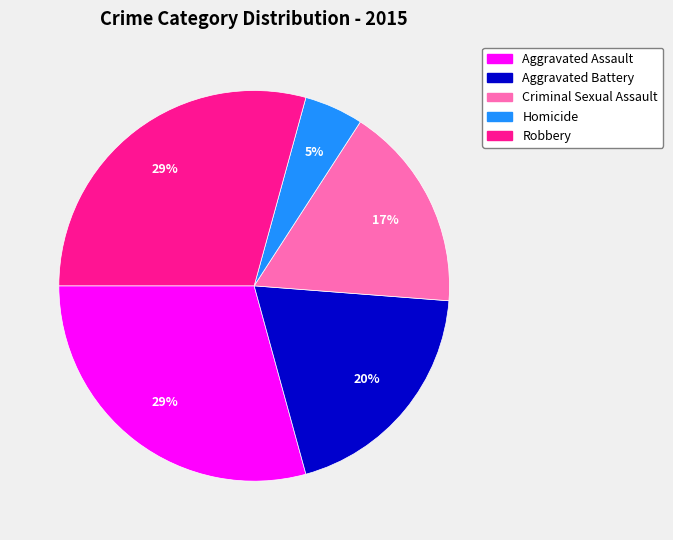

Approximately how many times larger is the value at Robbery compared to Criminal Sexual Assault?

1.7